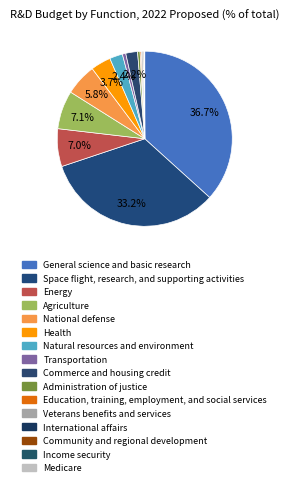

To the nearest percent, what percentage of the pie is Natural resources and environment?

2%